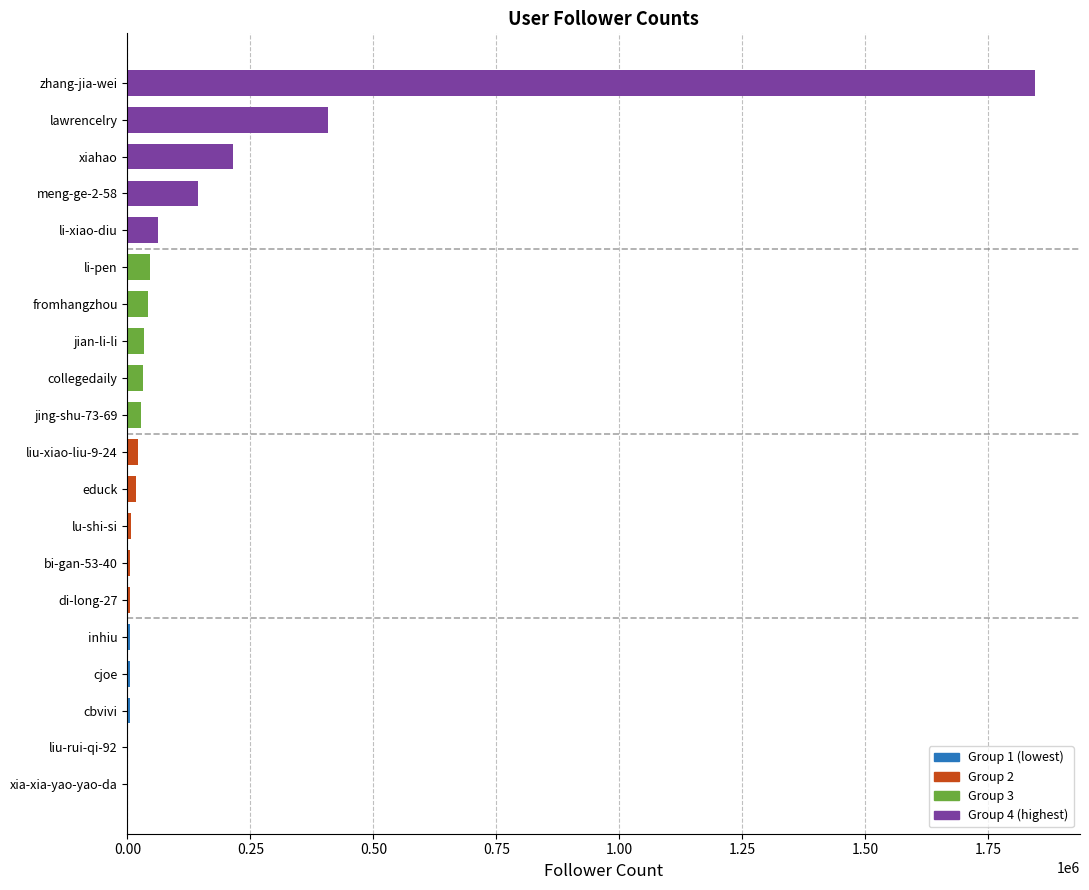

At which category does the chart reach its peak across all series?

zhang-jia-wei